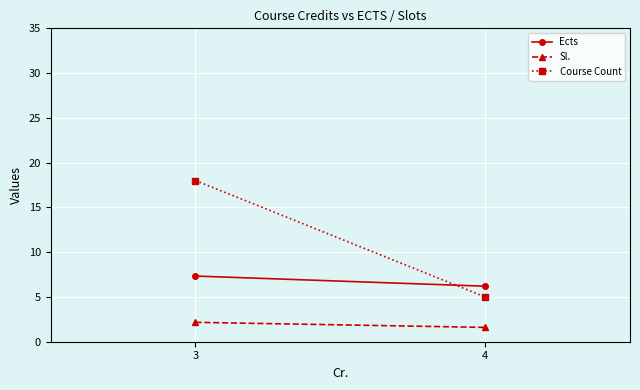

What is the difference between the maximum and minimum values in the Course Count series?

13.0